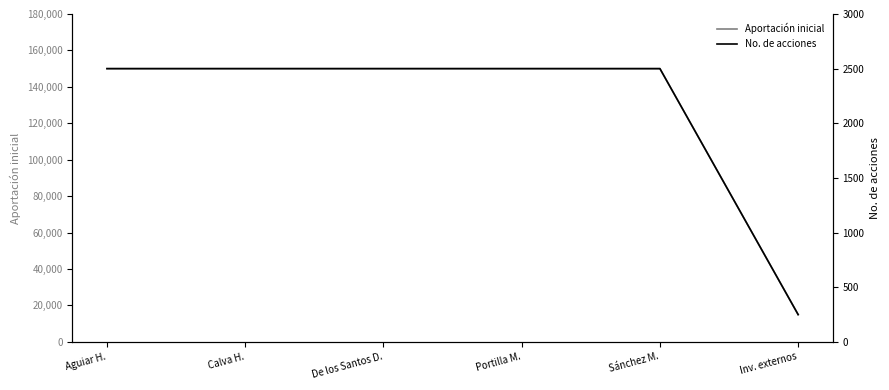

Is it true that No. de acciones equals 2500 at Aguiar H.?

True